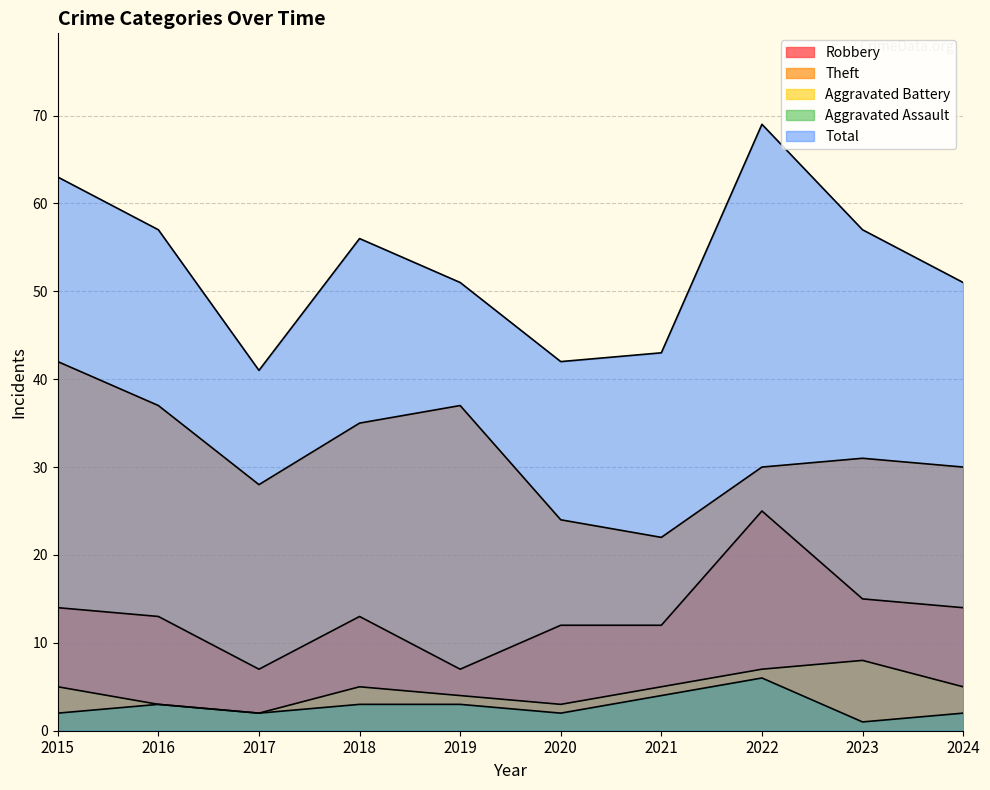

What is the sum of all Aggravated Assault values?

28